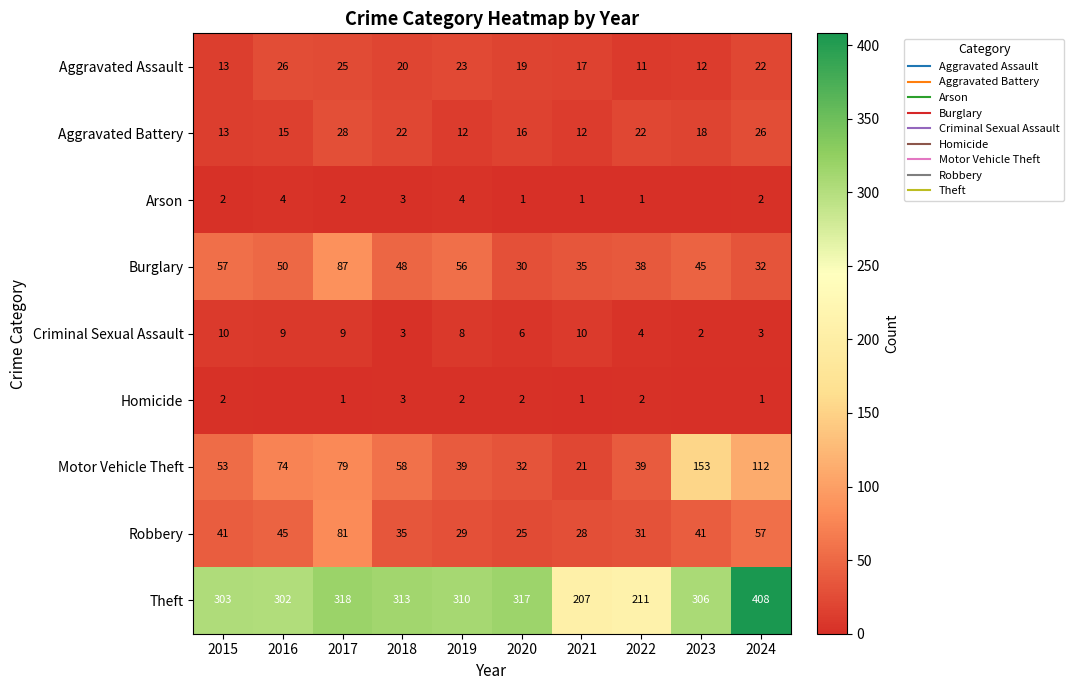

What is the minimum value for Criminal Sexual Assault?

2